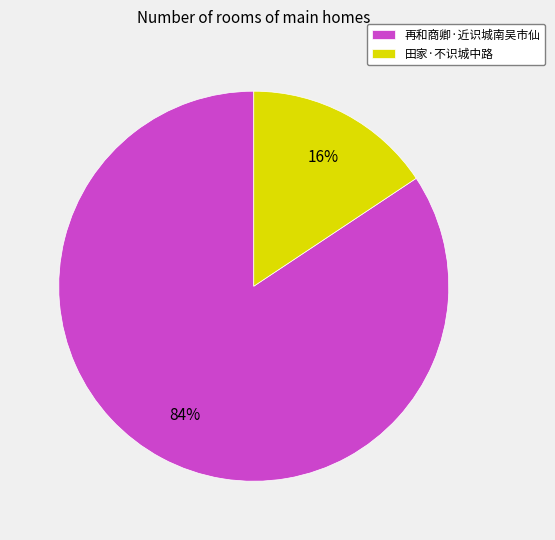

Is 再和商卿·近识城南吴市仙 the majority of the pie?

Yes